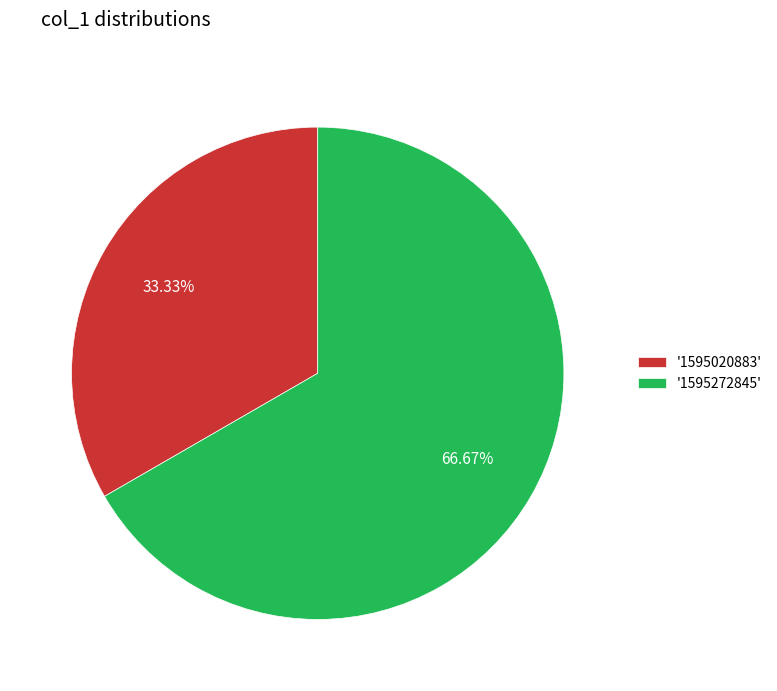

Which category has the smallest portion of the pie?

'1595020883'